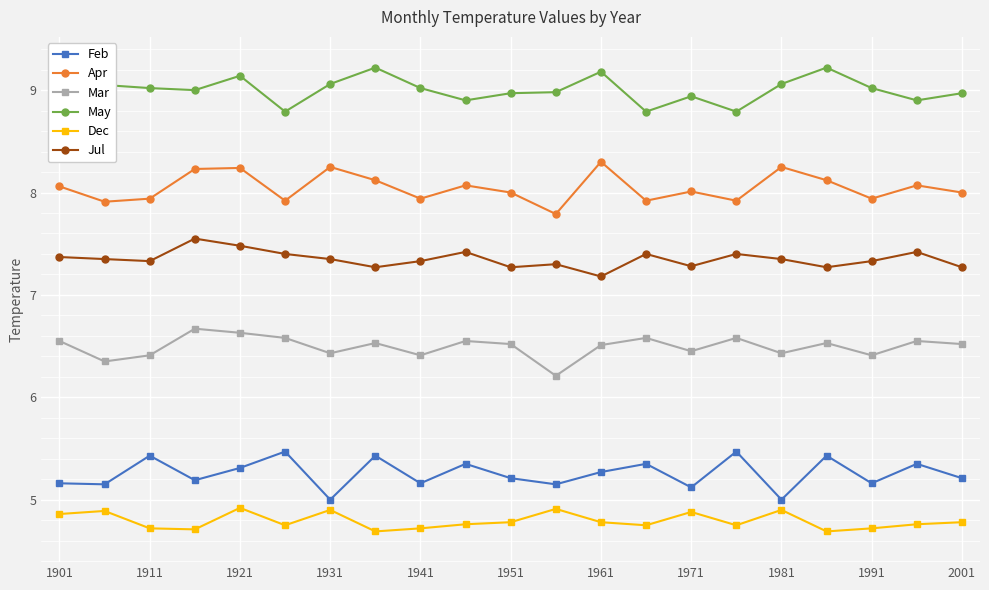

How many series are shown in this chart?

6